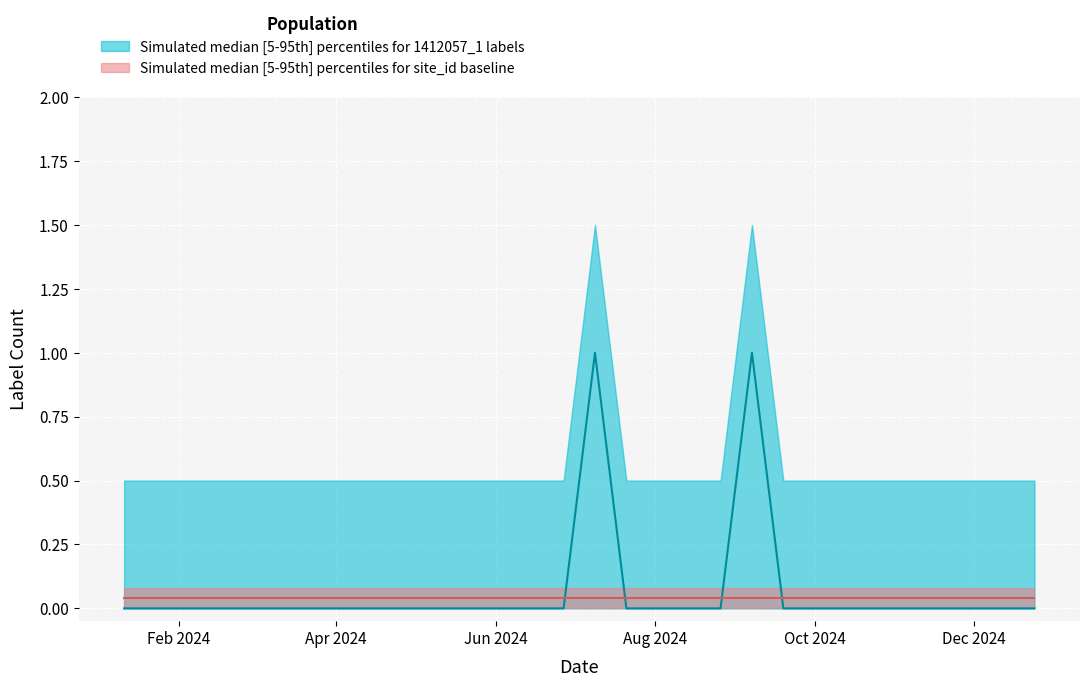

How many data points does each series have?

28